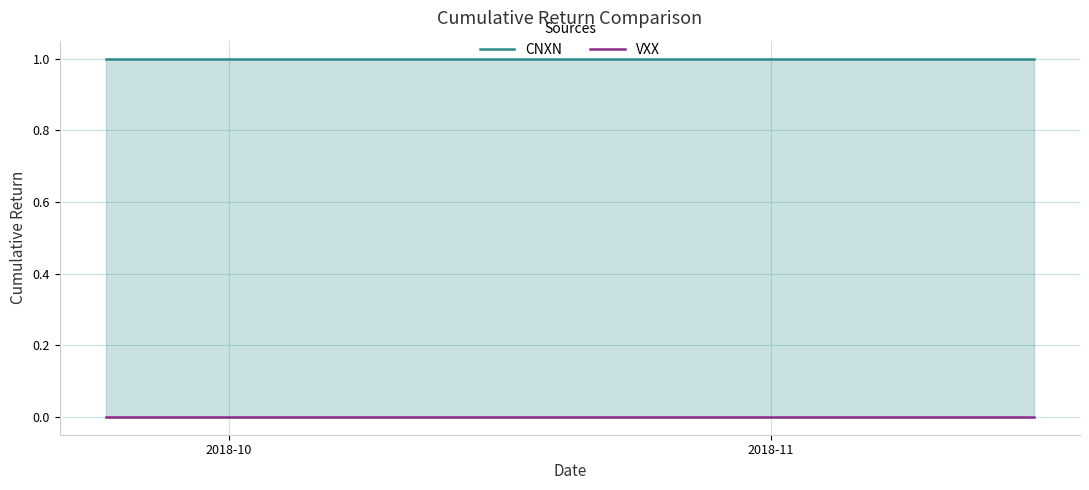

True or false: VXX and CNXN cross at least once.

False